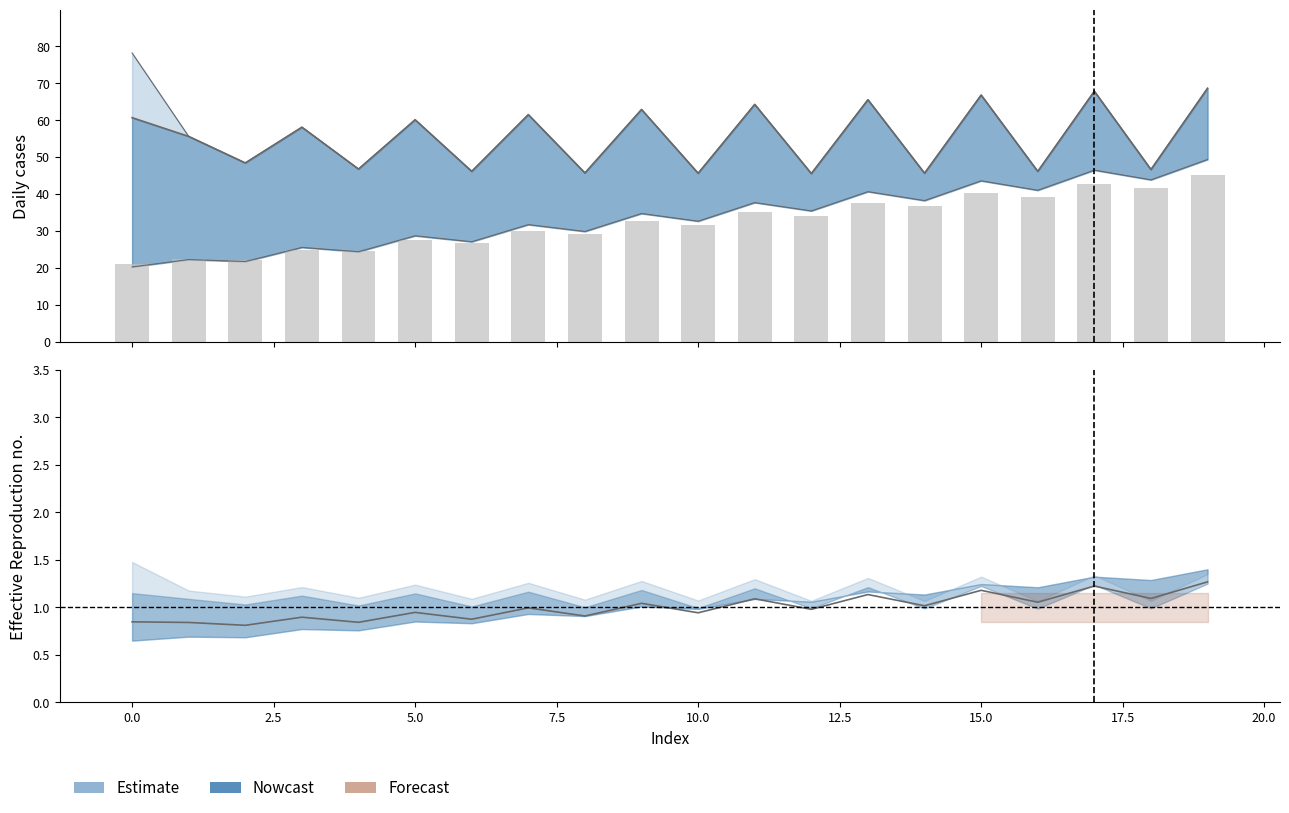

The chart shows a value of 71.5 at 18. True or false?

False